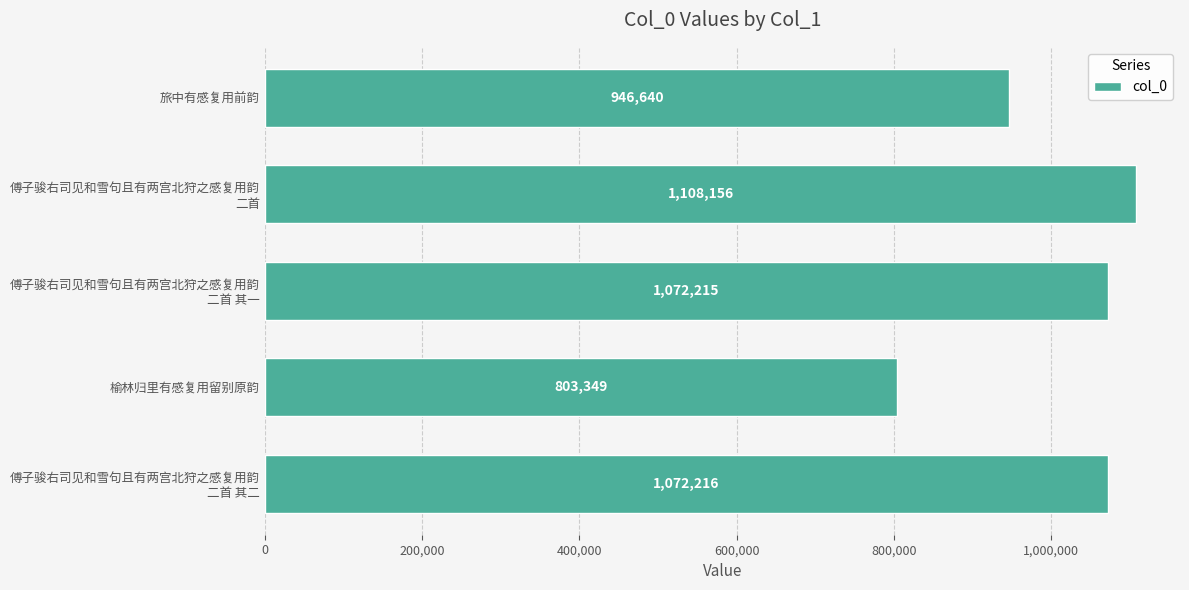

What is the difference between the maximum and minimum values?

304807